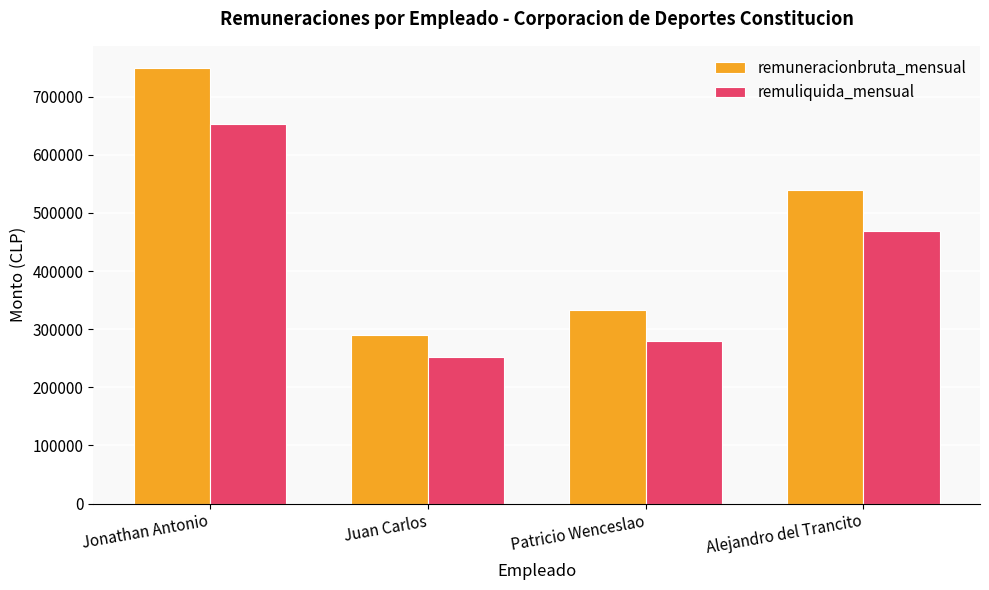

What is the spread (max minus min) of values at Patricio Wenceslao?

53240